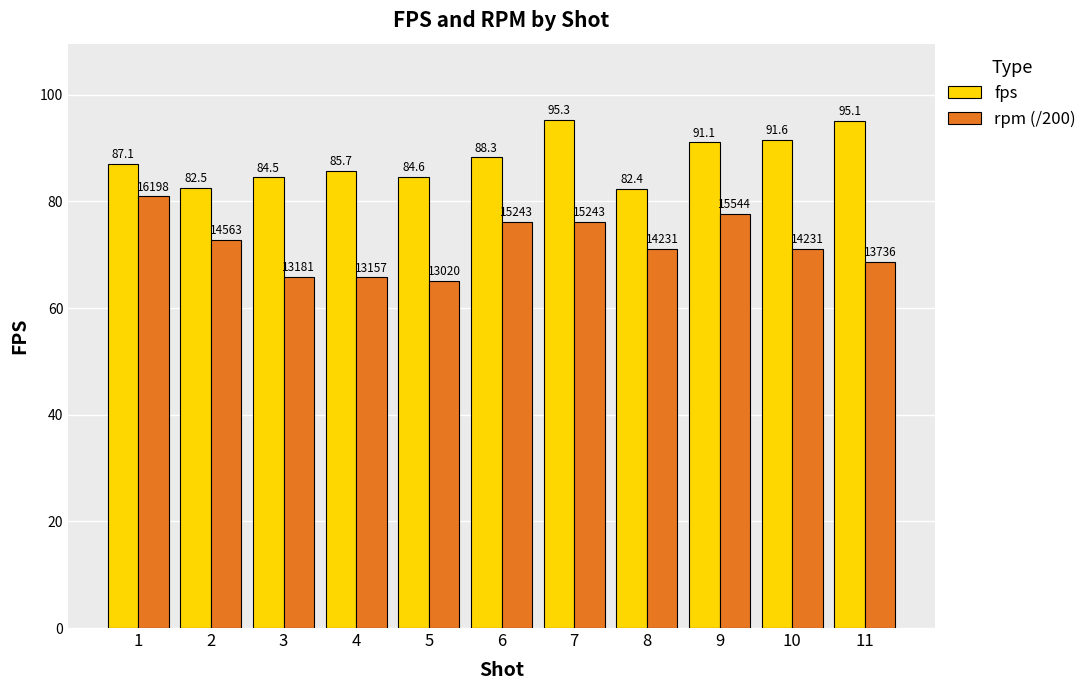

How many bars are there in each group?

2